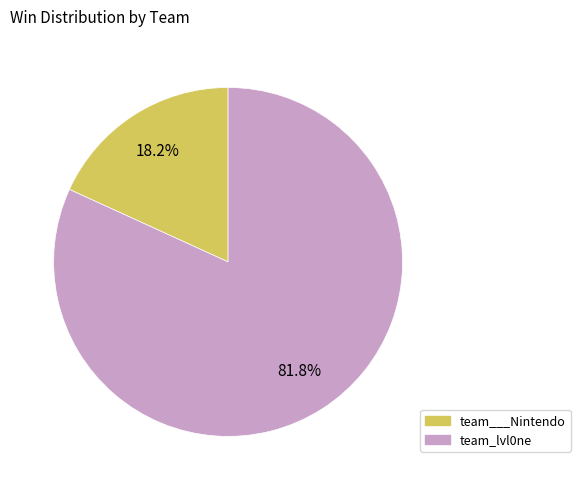

To the nearest percent, what portion does team_lvl0ne represent?

82%